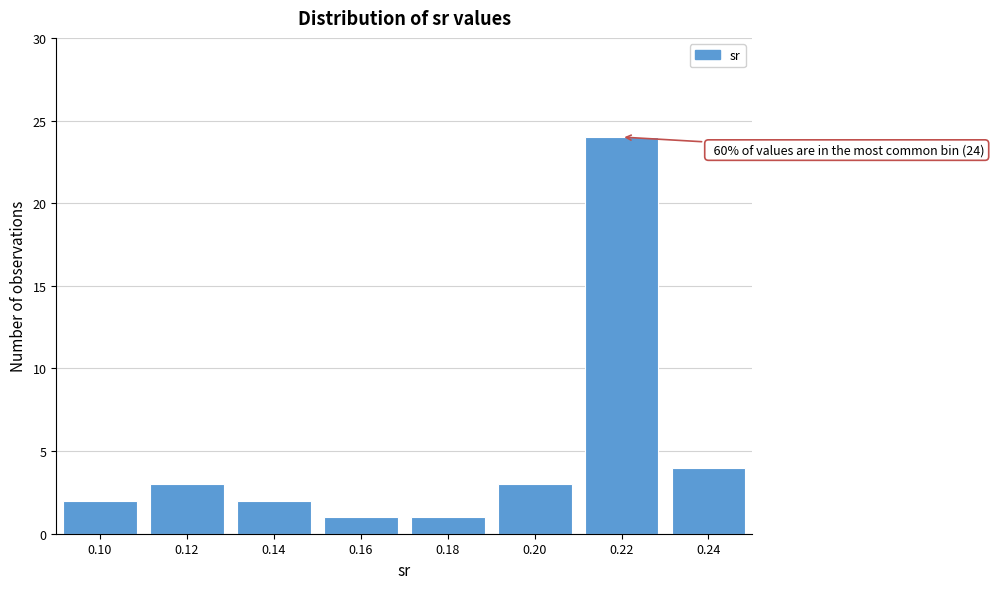

Reading left to right, what are all the values shown in this chart?

2	3	2	1	1	3	24	4